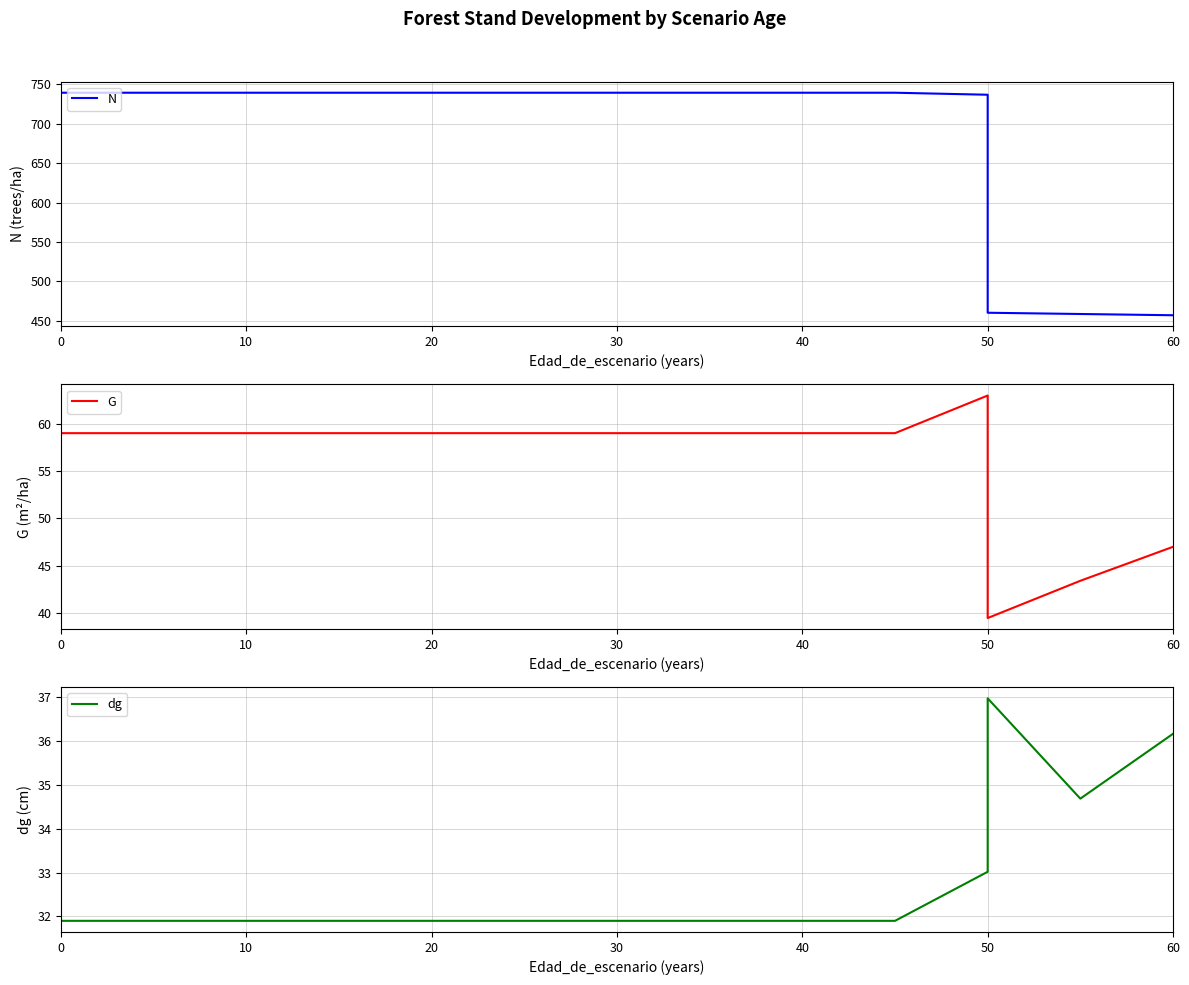

What is the value of the dg point at the 10th from the left?

31.9